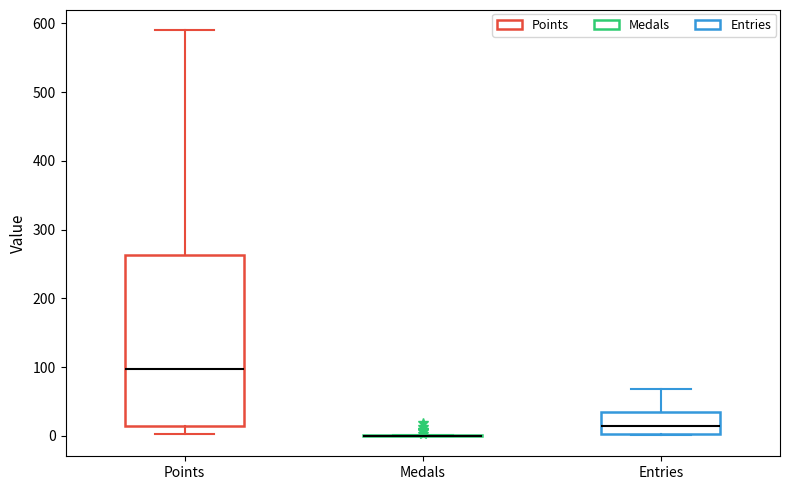

Reading left to right, read every box against the y-axis: the position of its median line, the range the box covers, and the ends of its whiskers. The values are not printed on the chart, so give them approximately, as read against the axis.

Points: median 100, box 10 to 260, whiskers 0 to 590
Medals: box collapsed to a line at 0, whiskers 0 to 0
Entries: median 10, box 0 to 40, whiskers 0 to 70